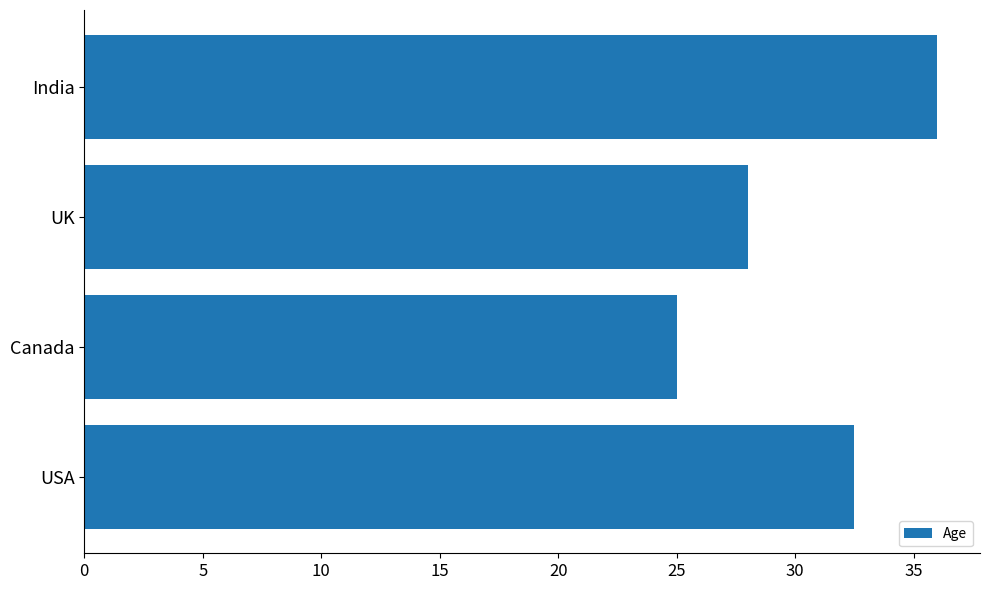

The chart shows a value of 15.4 at India. True or false?

False